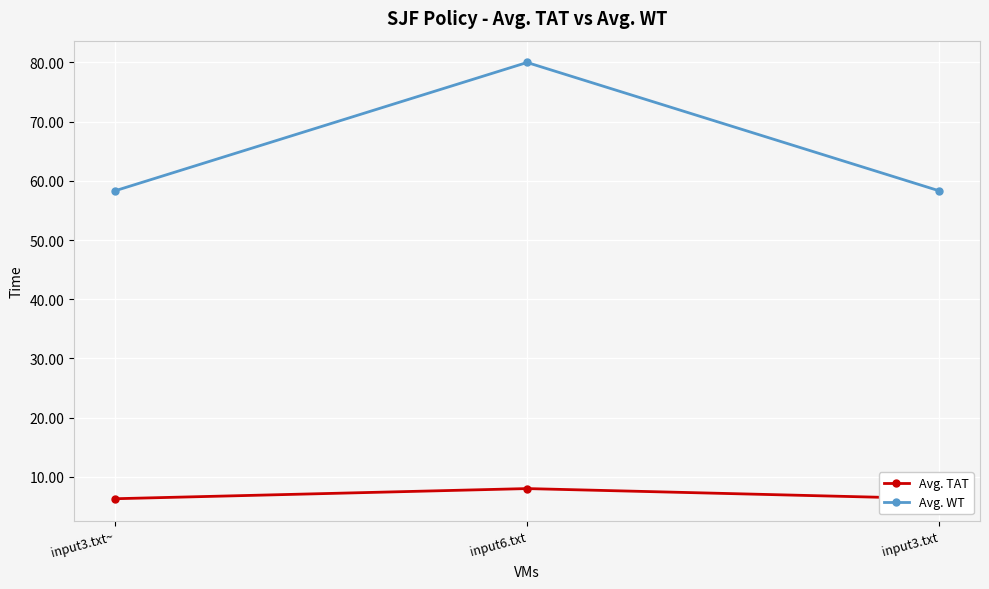

What is the label of the 1st point from the left?

input3.txt~